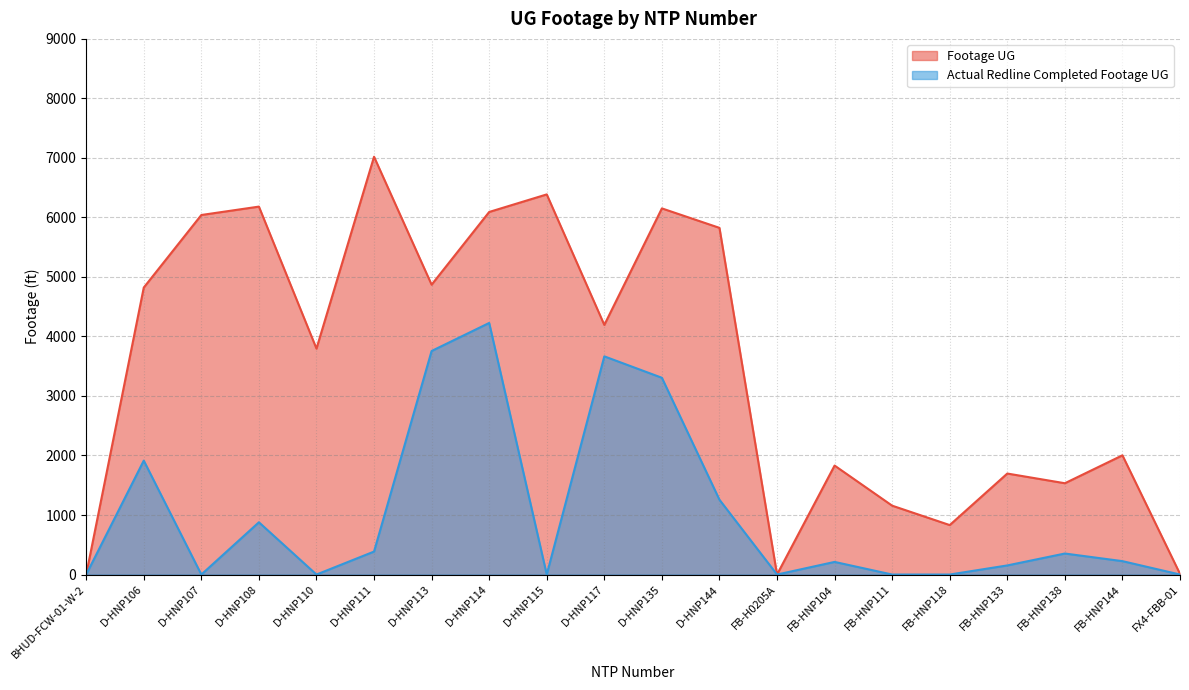

How many interior local valleys does the Footage UG series have?

6